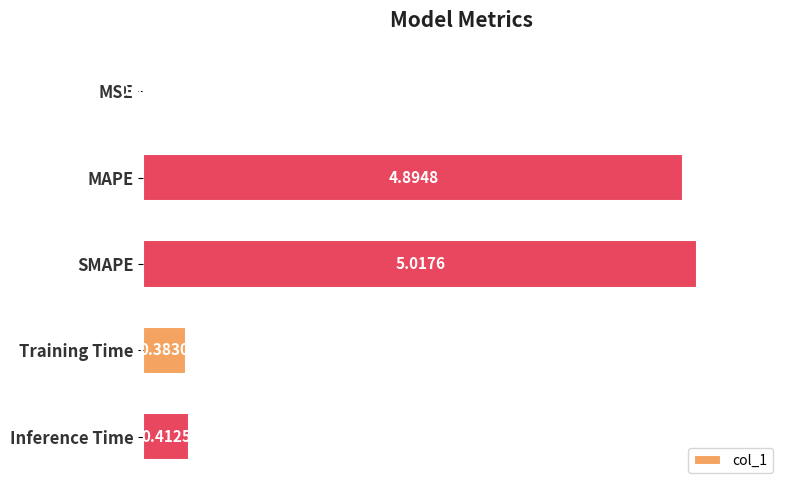

Does the chart contain stacked bars?

No